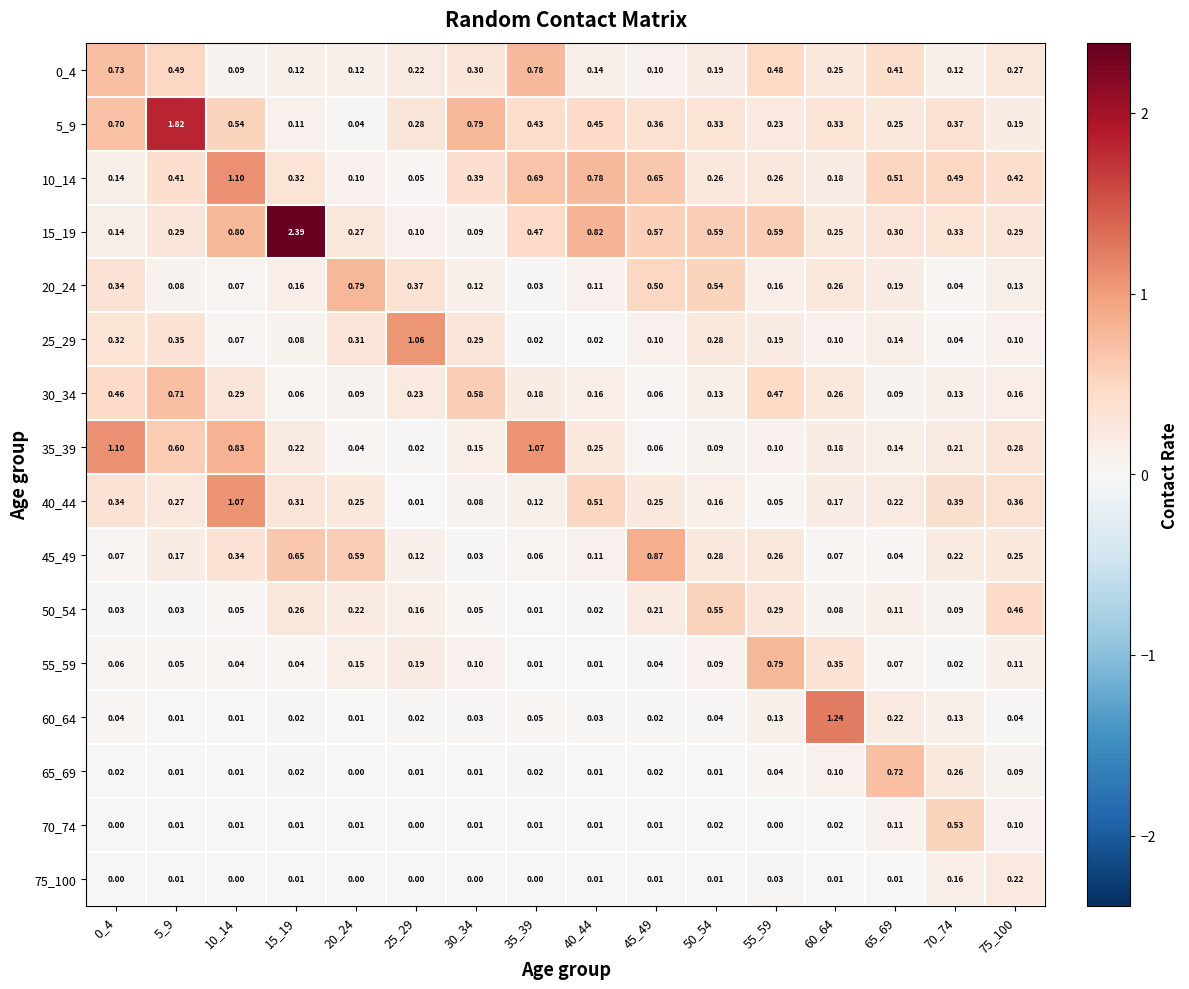

Is the value of 65_69 at 40_44 greater than the value of 40_44 at 65_69?

No